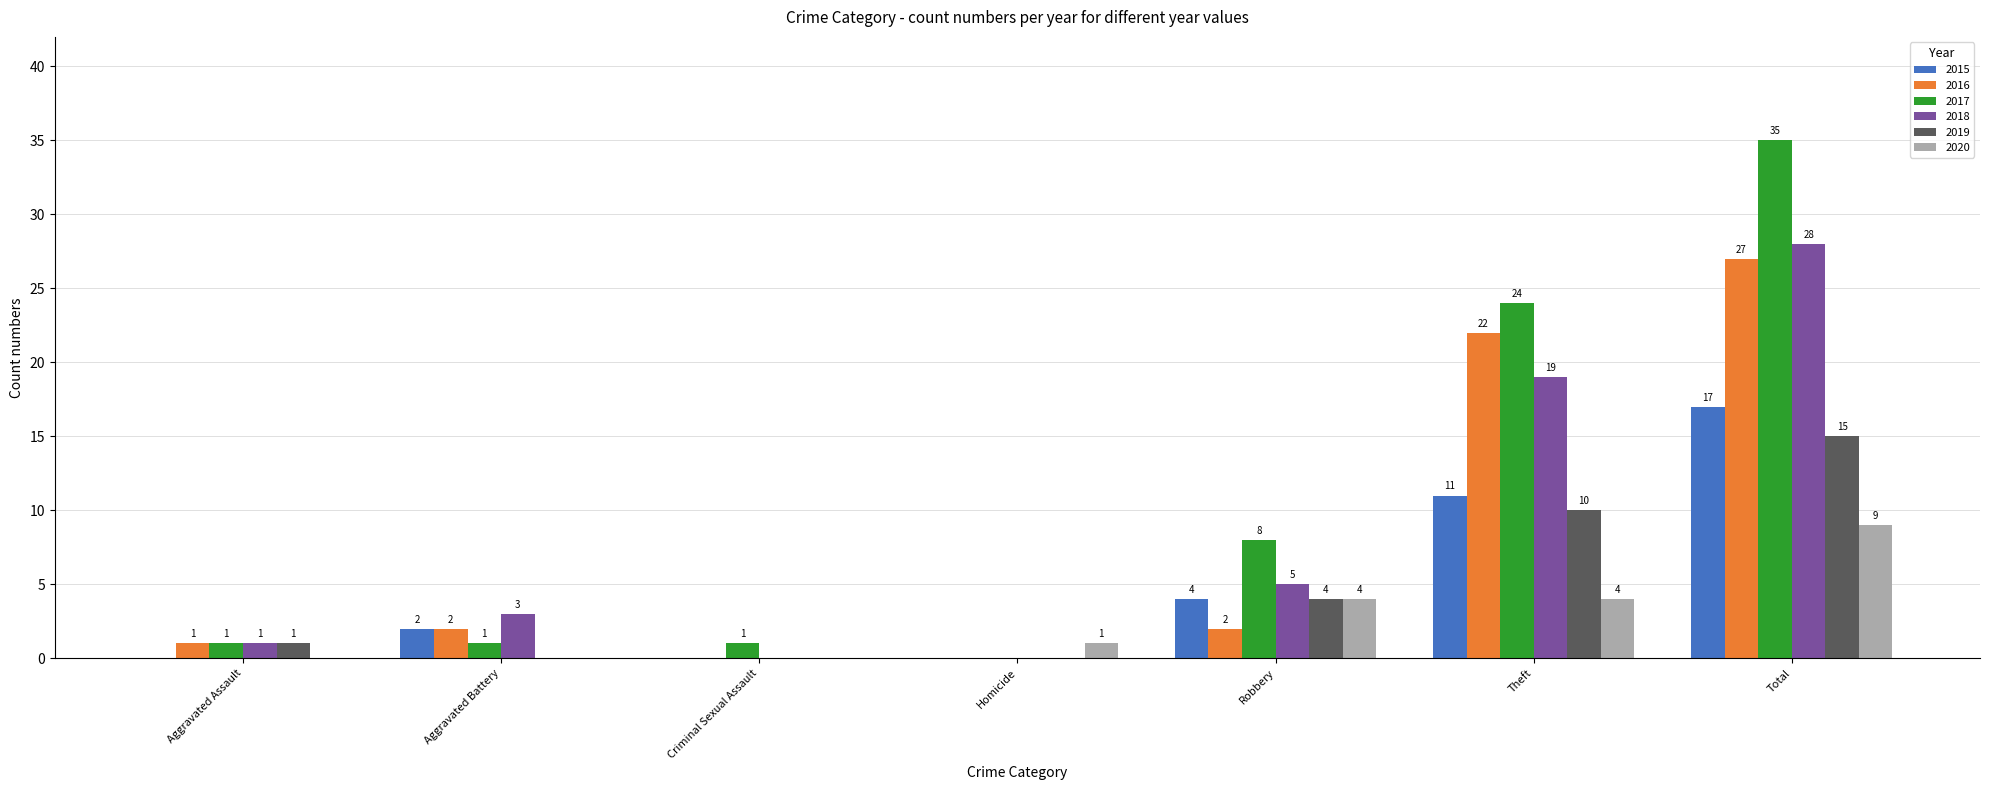

What is the greatest value displayed?

35